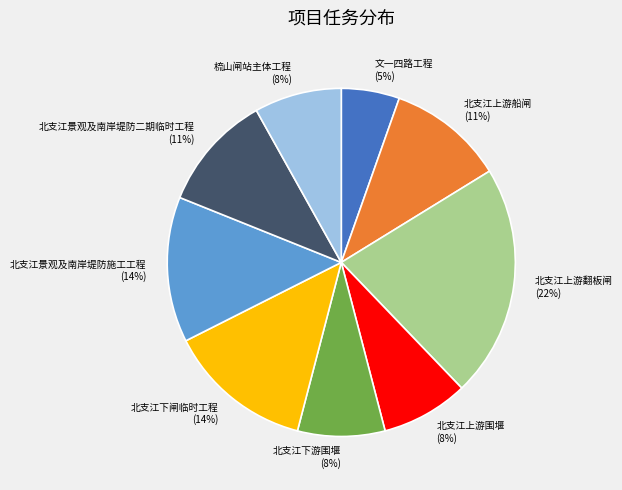

Which has a higher value, 北支江上游翻板闸 or 北支江景观及南岸堤防二期临时工程?

北支江上游翻板闸